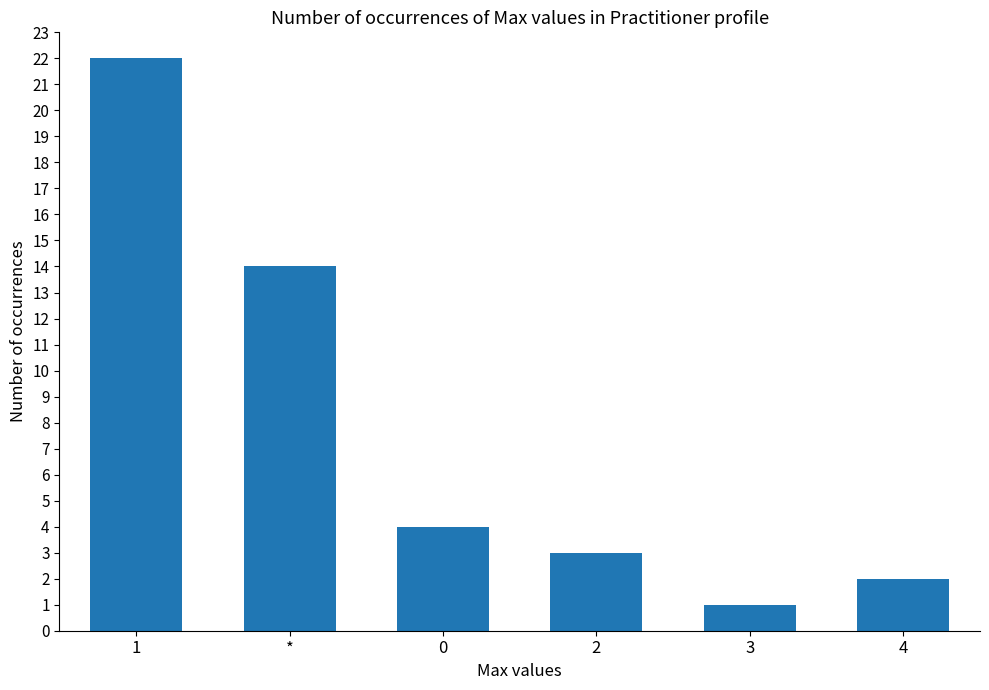

Which label corresponds to the largest value in the chart?

1